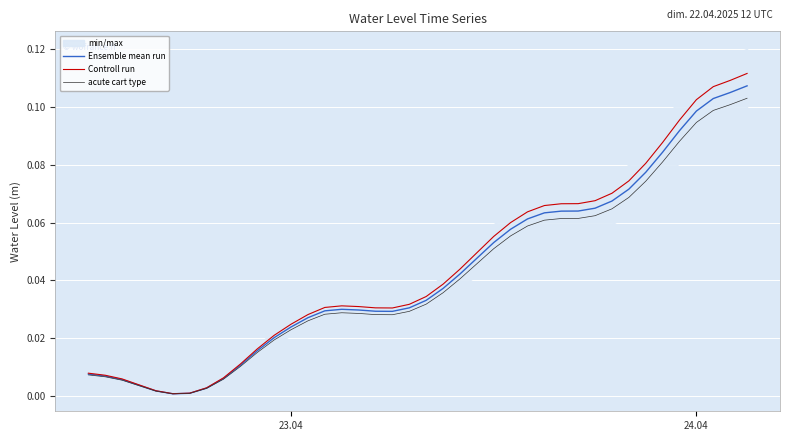

Which series has the widest spread of values?

Controll run